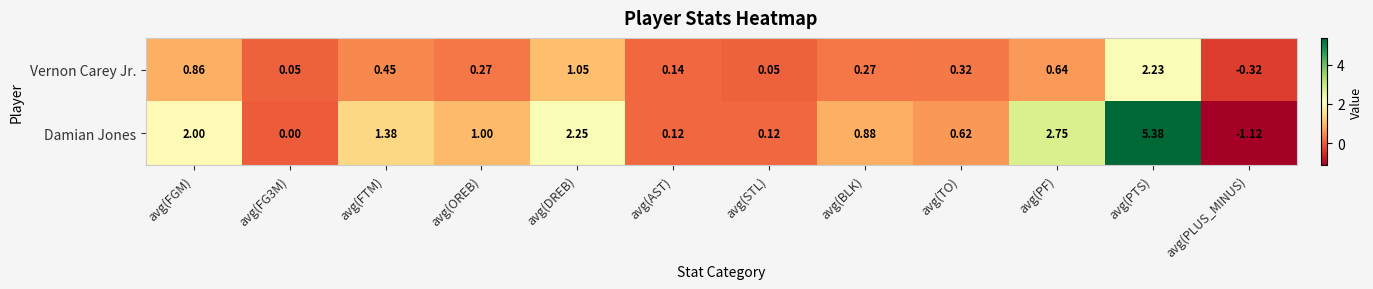

Rank the series by their maximum value, from lowest to highest.

Vernon Carey Jr., Damian Jones